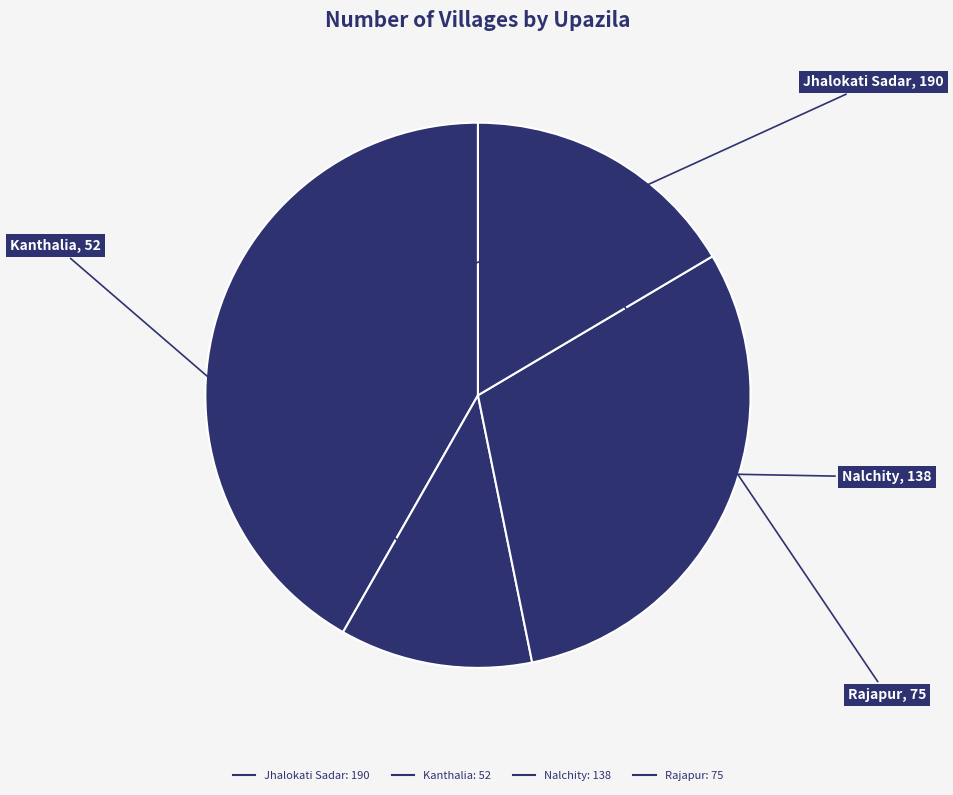

What portion of the pie excludes Nalchity?

69.7%